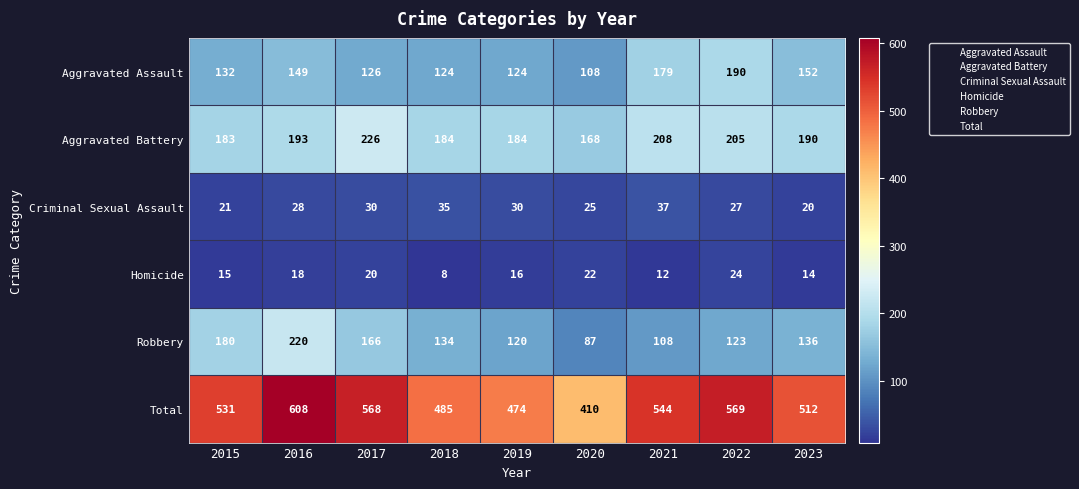

At which category does the chart reach its peak across all series?

2016